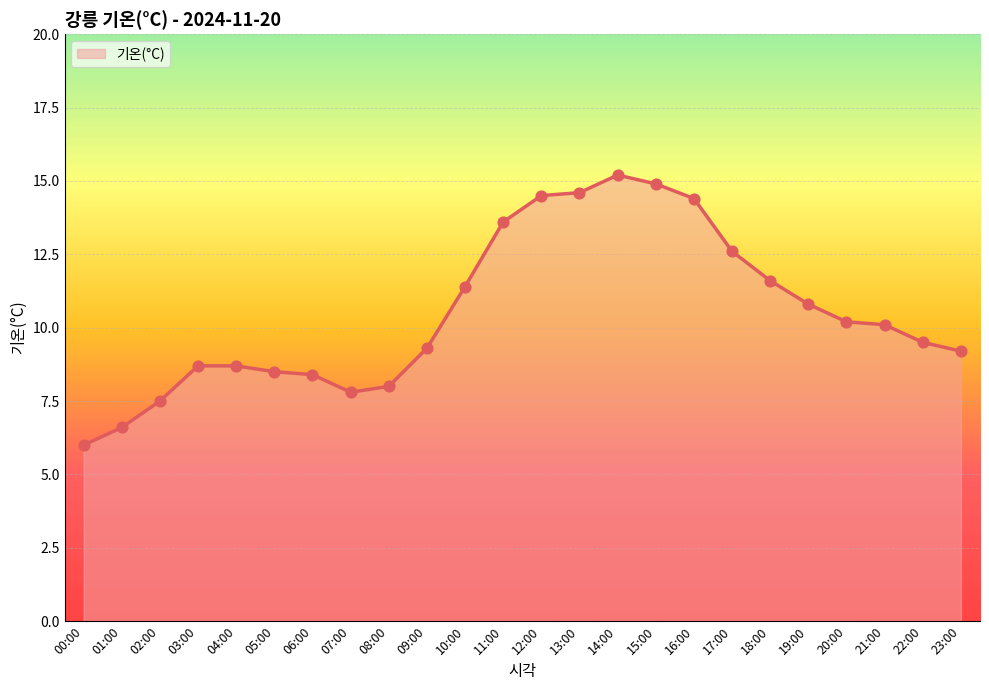

Which has a higher value, 10:00 or 06:00?

10:00